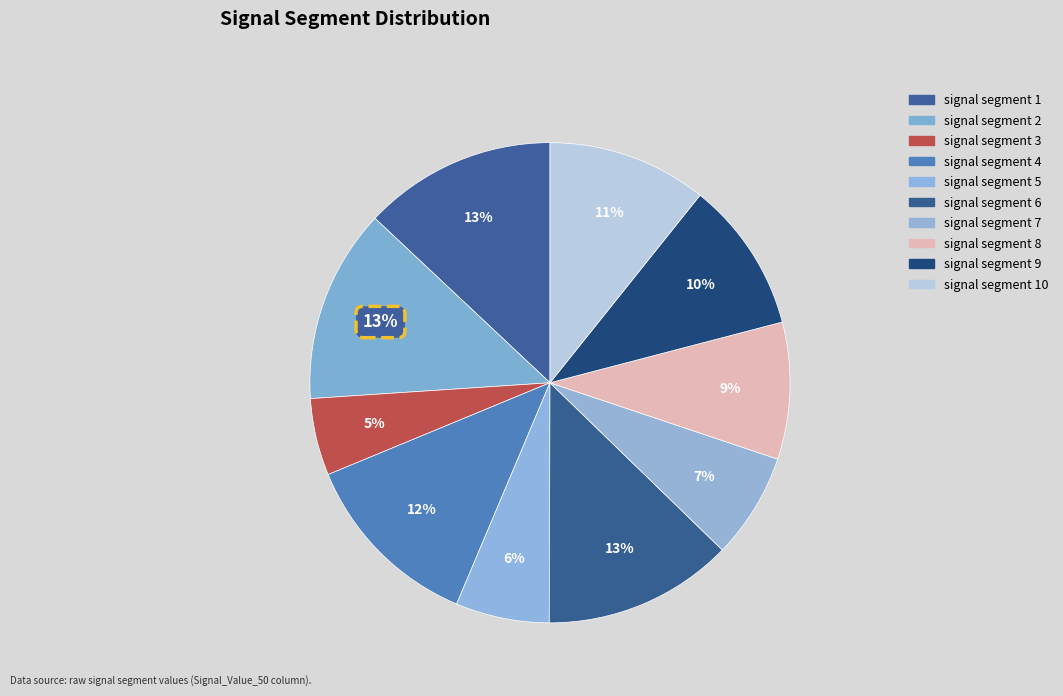

Rank the categories by value from lowest to highest.

signal segment 3, signal segment 5, signal segment 7, signal segment 8, signal segment 9, signal segment 10, signal segment 4, signal segment 6, signal segment 1, signal segment 2